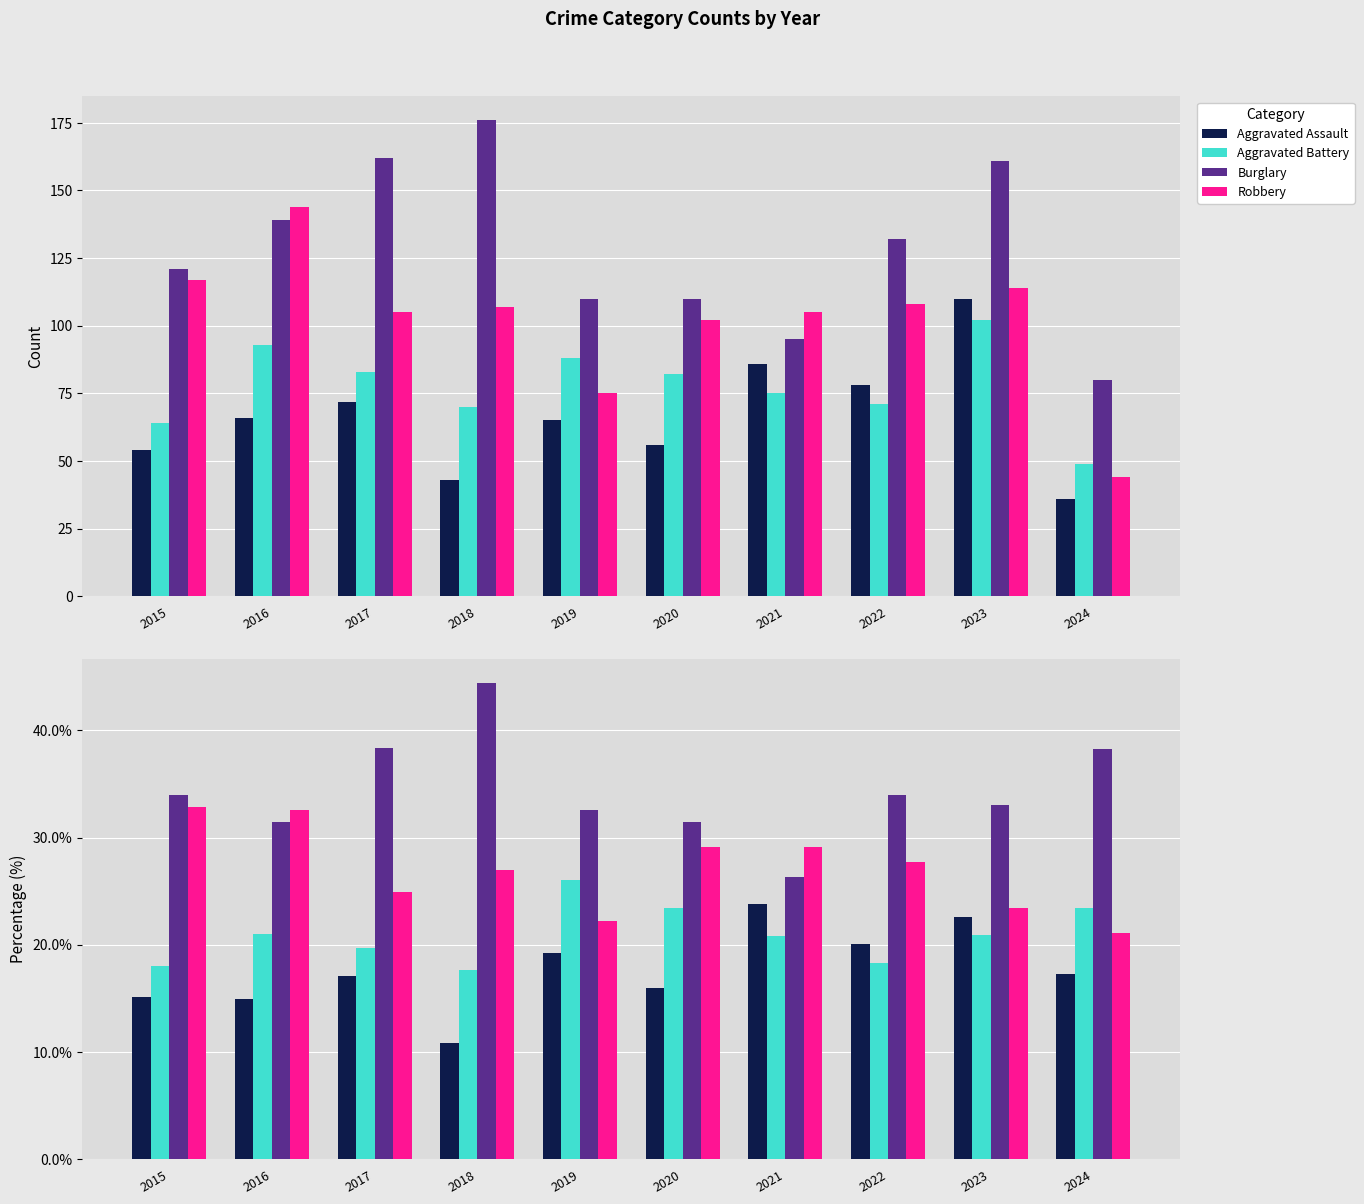

What is the minimum value shown in the chart?

10.9